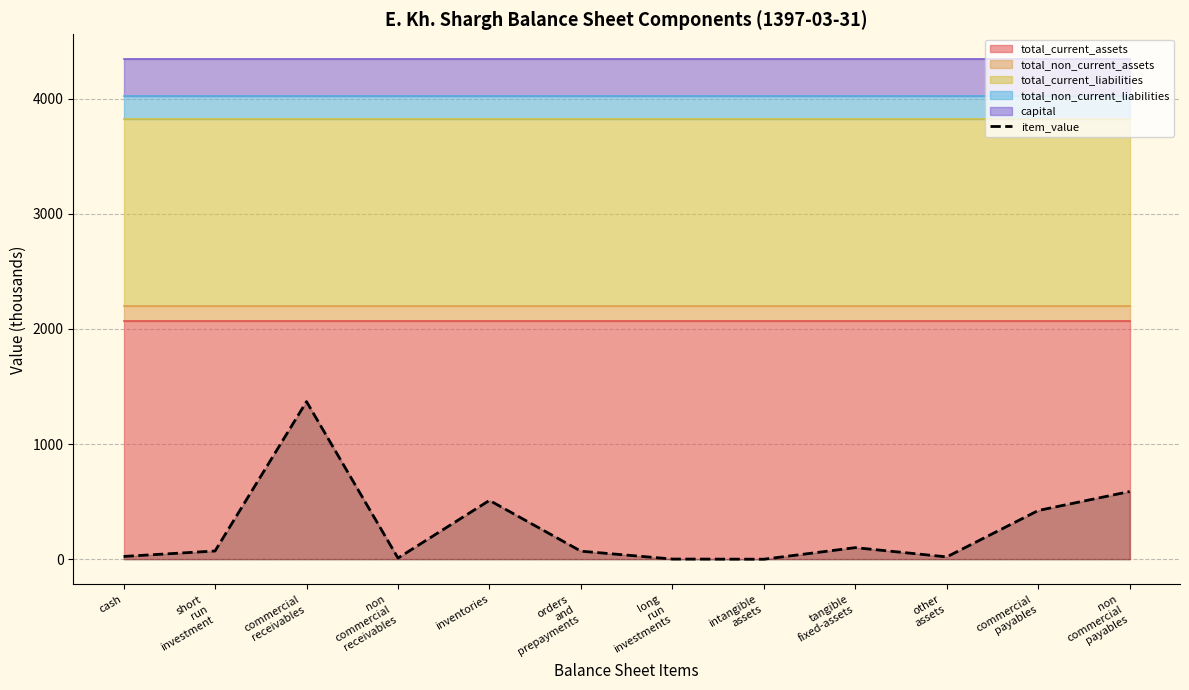

List the labels in order of value, largest first.

commercial
receivables, non
commercial
payables, inventories, commercial
payables, tangible
fixed-assets, short
run
investment, orders
and
prepayments, cash, other
assets, non
commercial
receivables, long
run
investments, intangible
assets